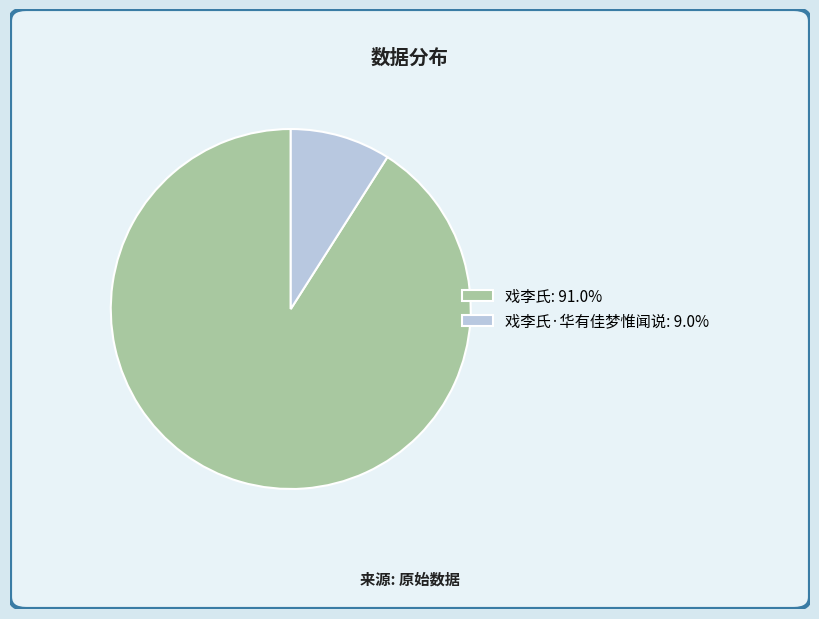

Is there any slice that represents more than half of the pie?

Yes